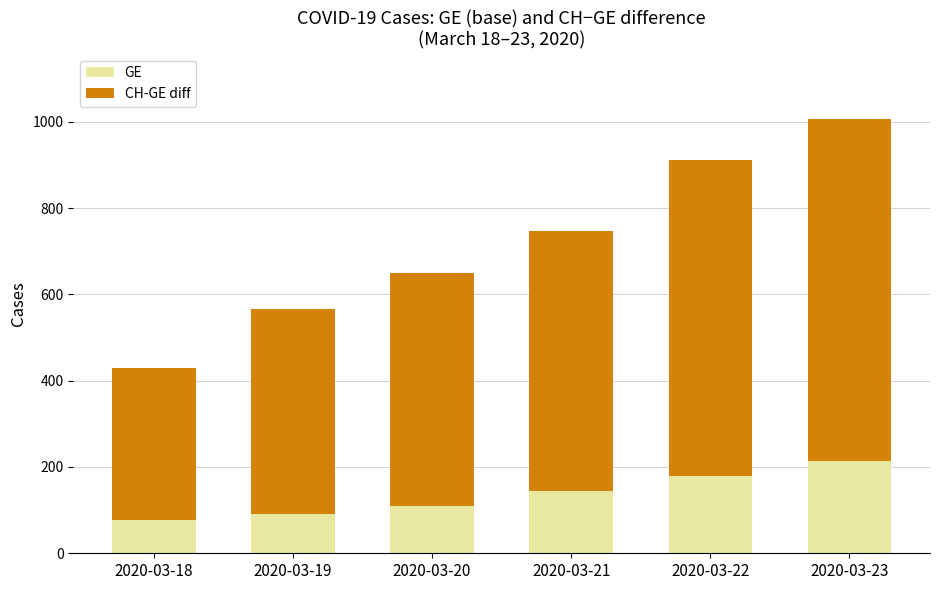

What is the value of the GE bar at the 2nd from the left?

92